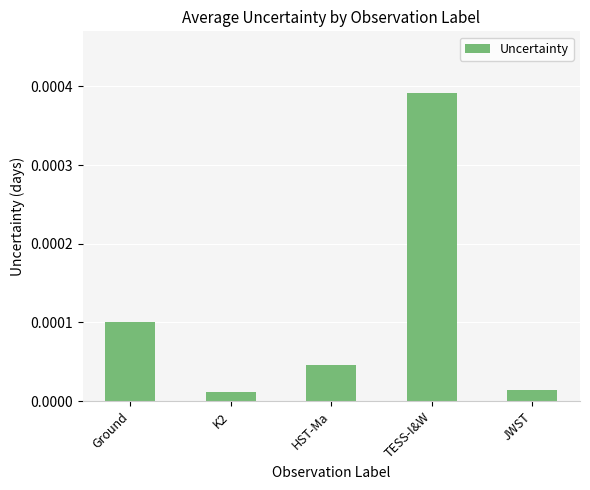

Between HST-Ma and Ground, which is larger?

Ground